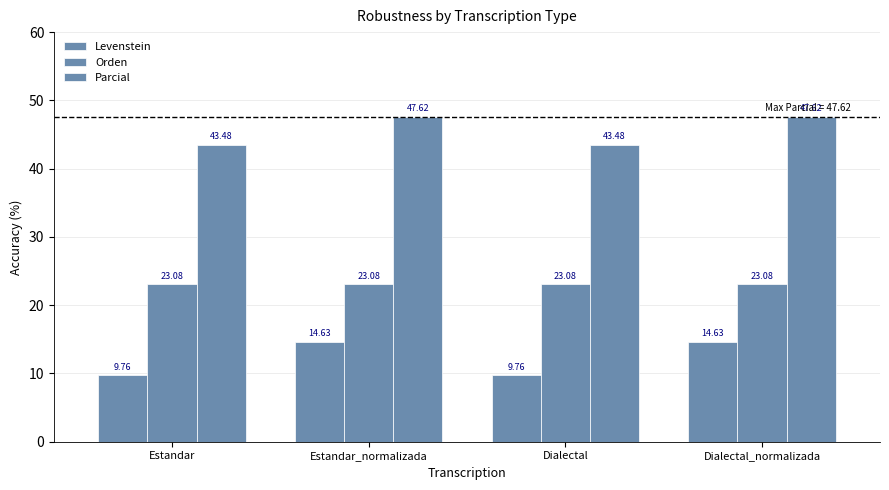

Is it true that Levenstein equals 14.6 at Estandar_normalizada?

True